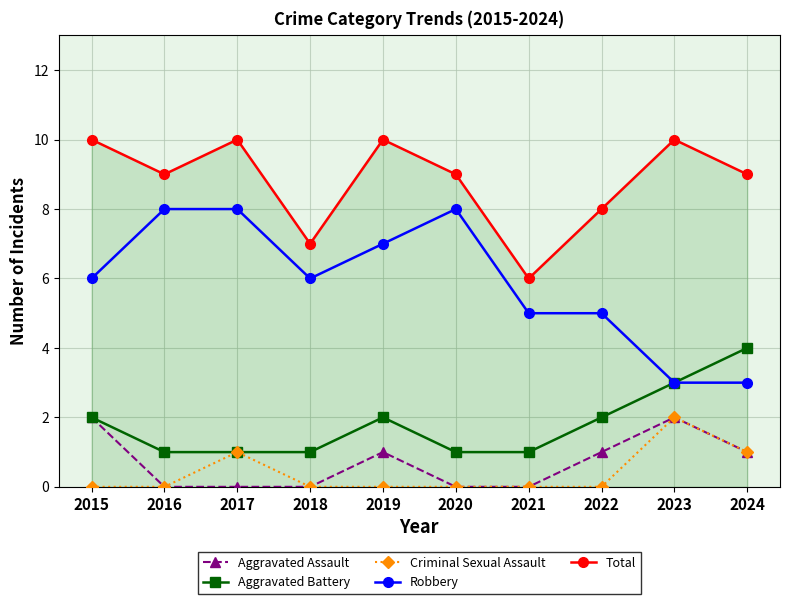

At how many categories does at least one series exceed 1?

10